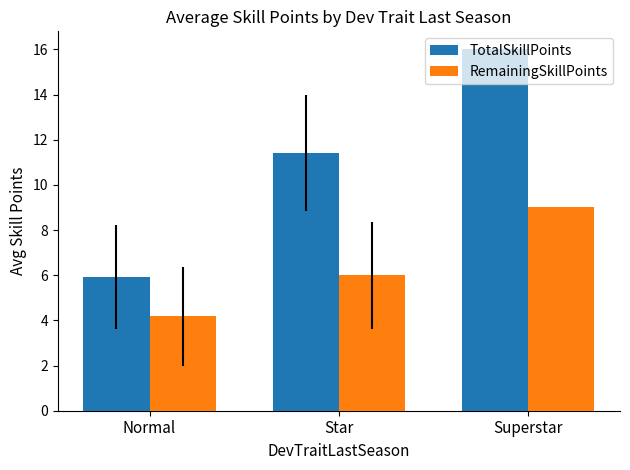

How many values in the TotalSkillPoints series are below 11?

1